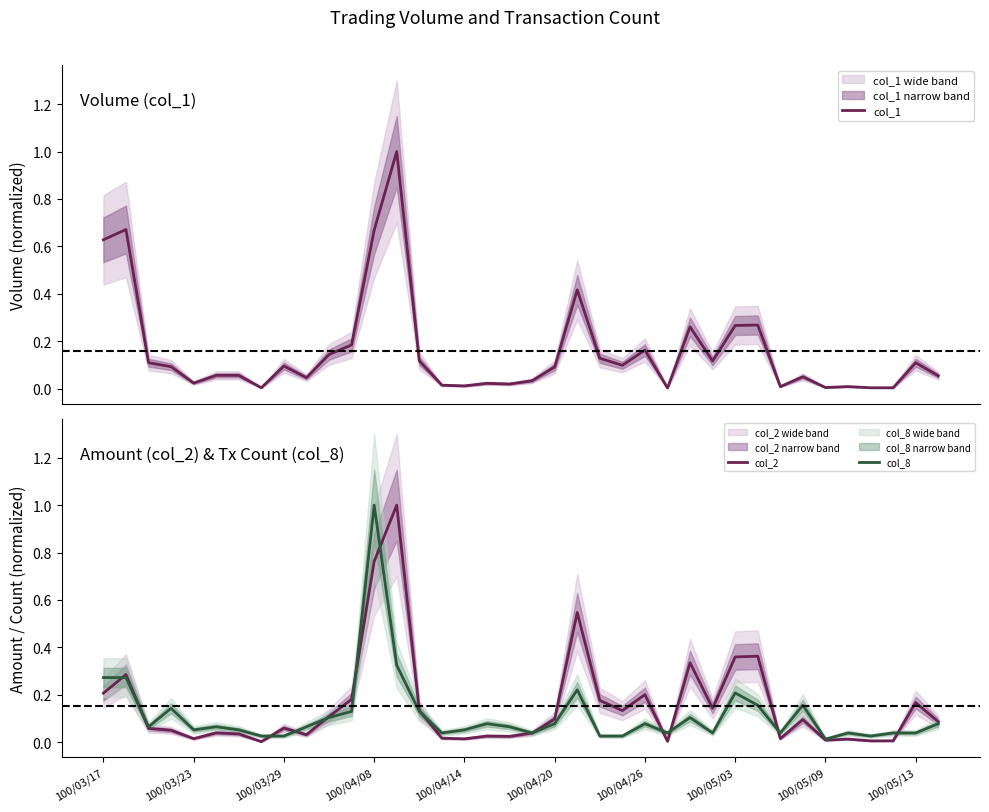

Where is col_1 nearest to the value 0?

25